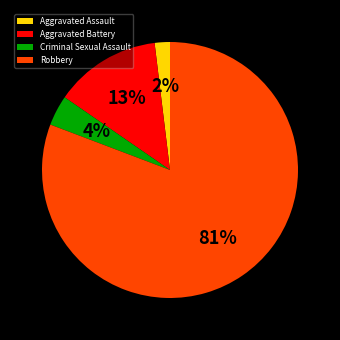

Between Criminal Sexual Assault and Robbery, which is larger?

Robbery